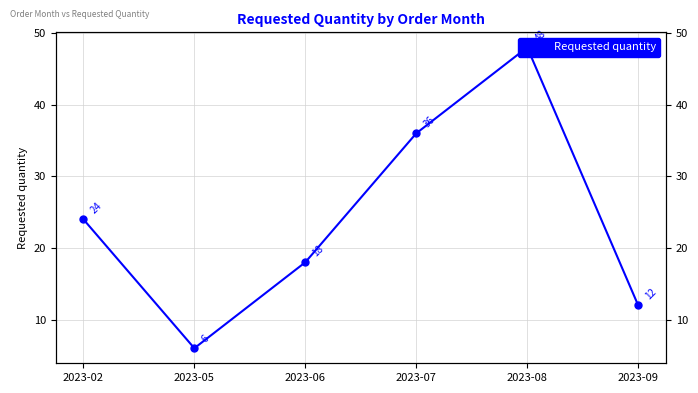

Rank the categories by value from highest to lowest.

2023-08, 2023-07, 2023-02, 2023-06, 2023-09, 2023-05